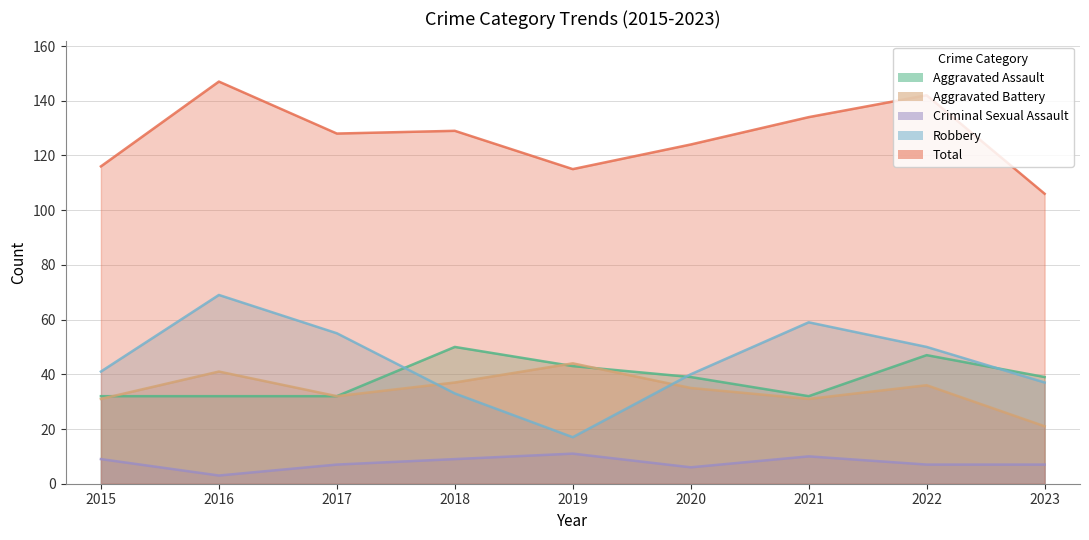

How many times do Robbery and Aggravated Assault cross each other?

3